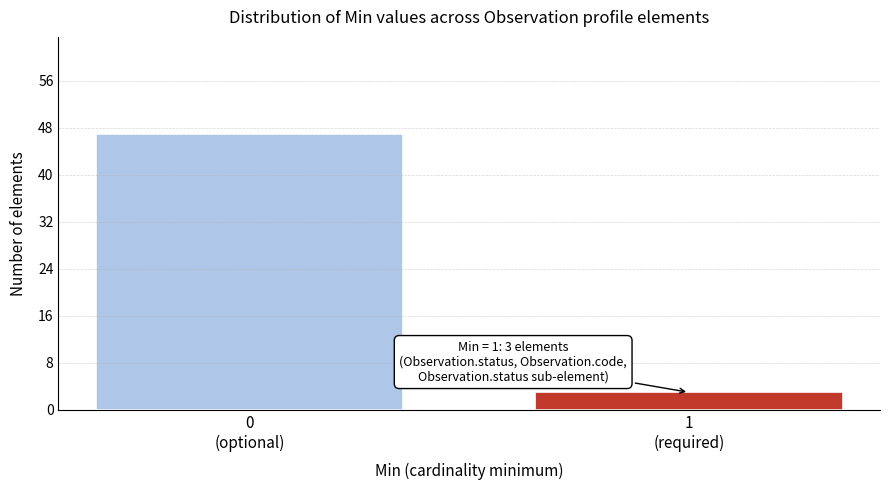

Reading left to right, what are all the values shown in this chart?

47	3